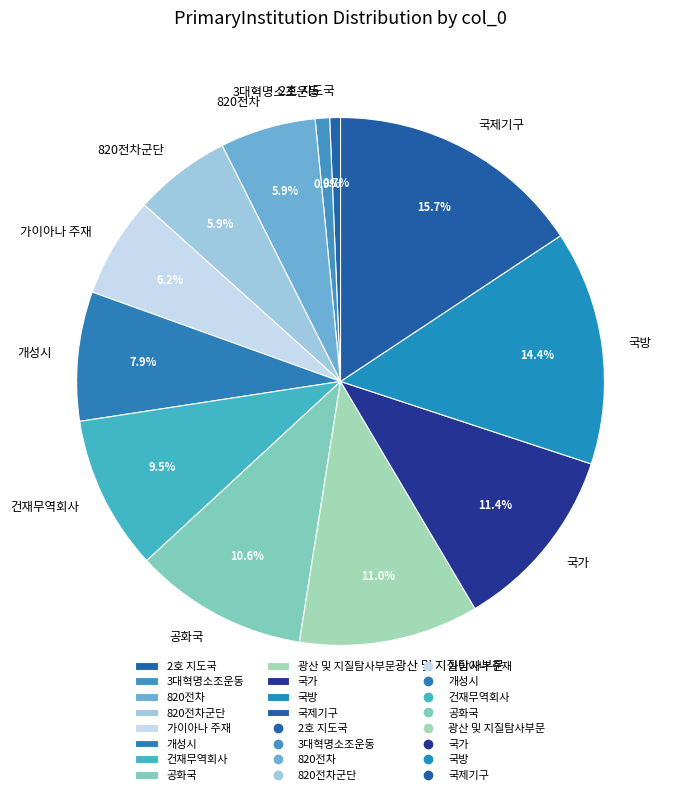

Is 건재무역회사 the majority of the pie?

No